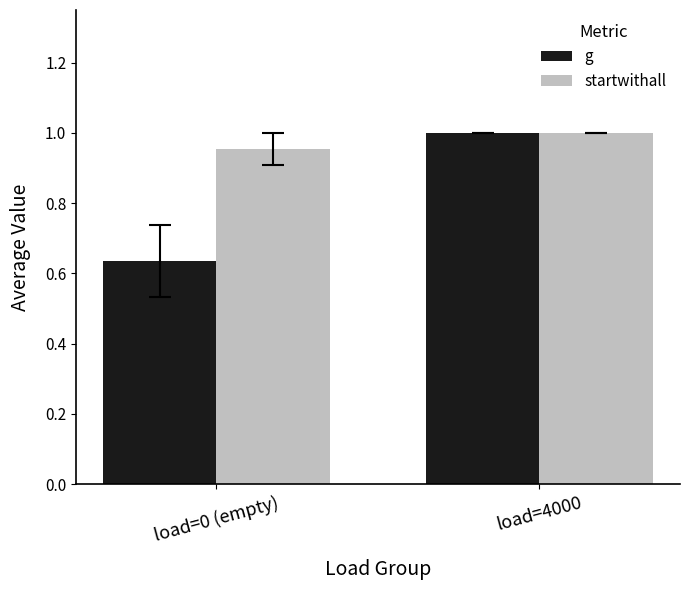

Which series has the largest total across all categories?

startwithall